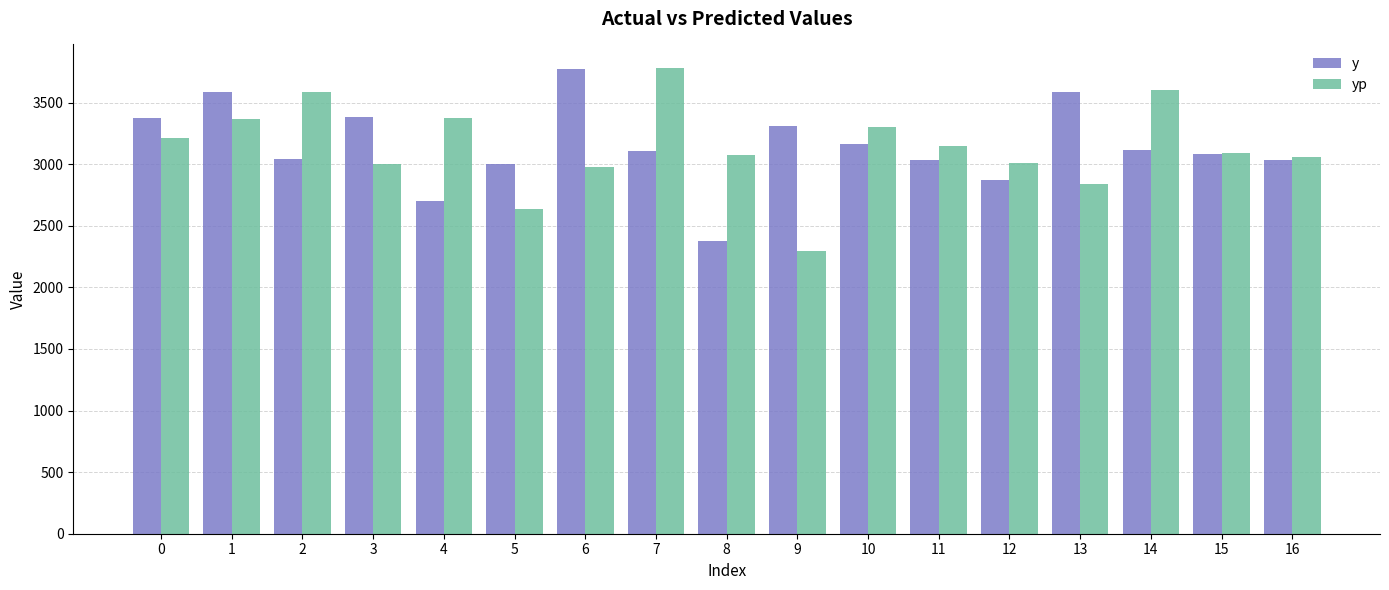

What are all the series names shown in the legend?

y, yp